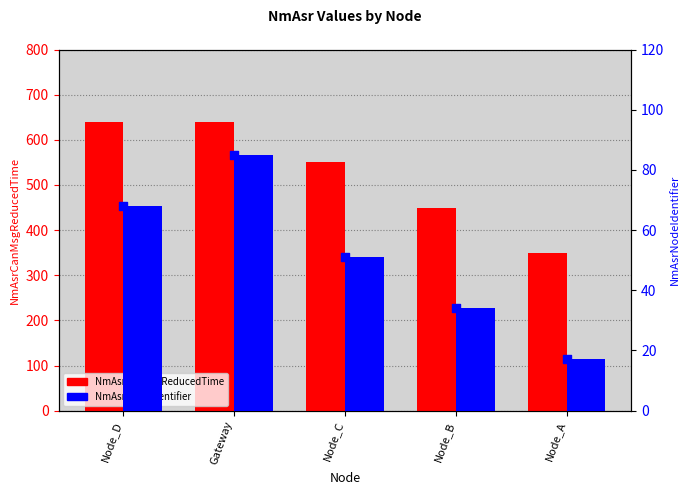

At how many categories does at least one series exceed 602?

2